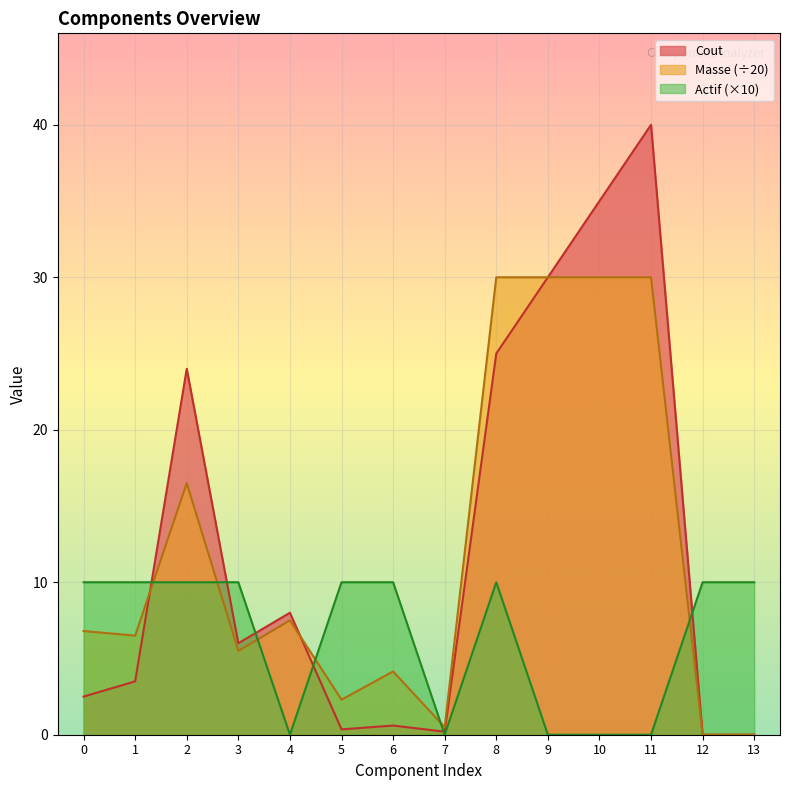

How many data points does each series have?

14